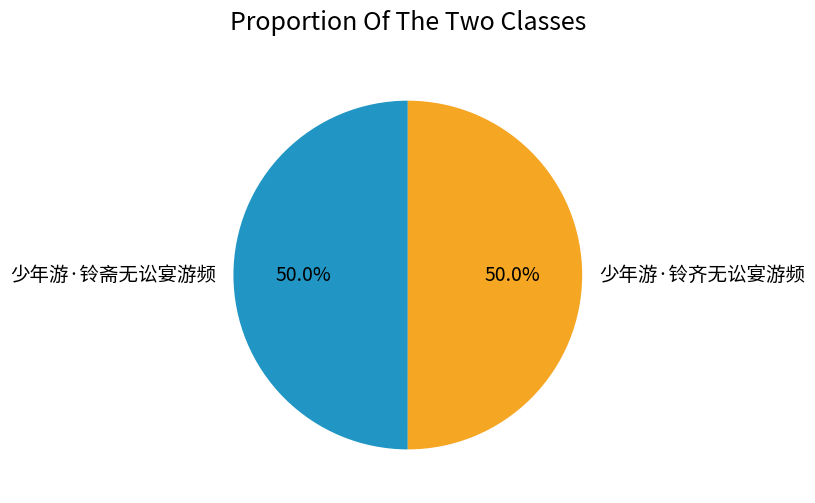

What portion of the pie excludes 少年游·铃斋无讼宴游频?

50.0%